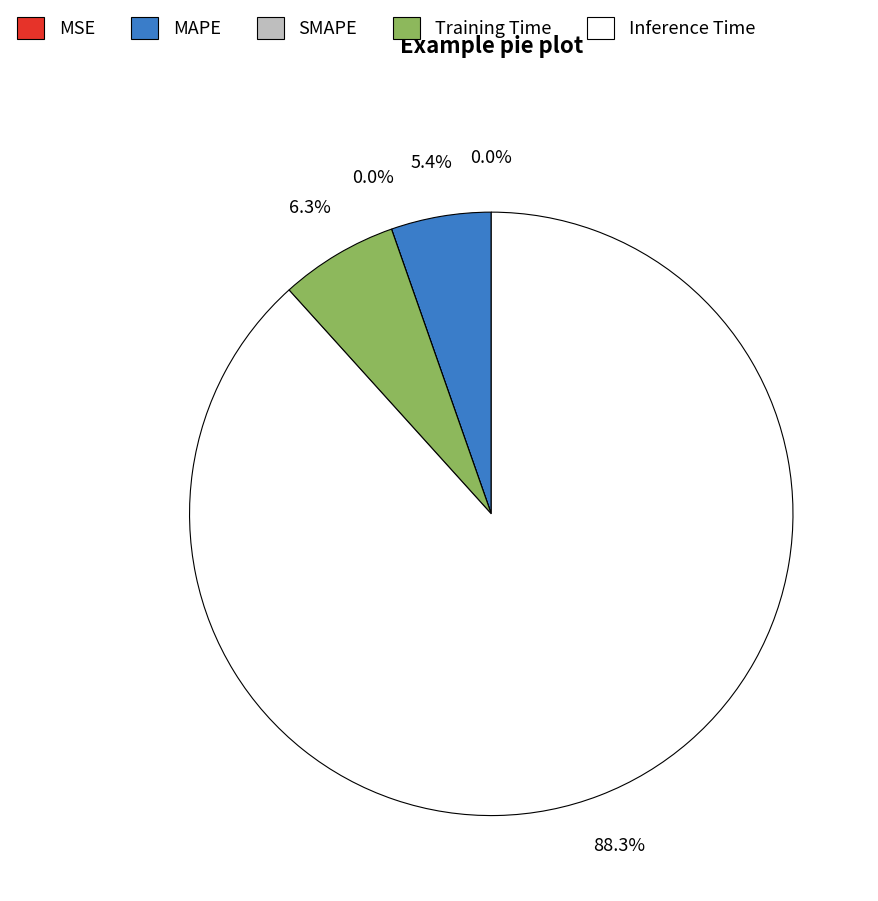

Is there a majority slice in this chart?

Yes